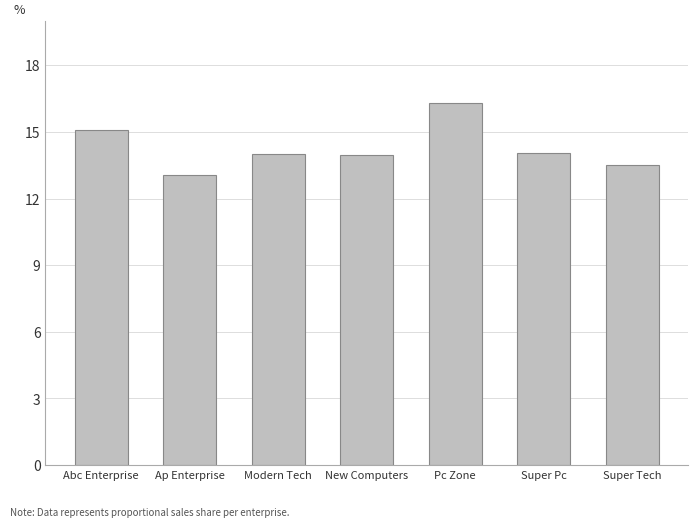

Are the bars horizontal?

No